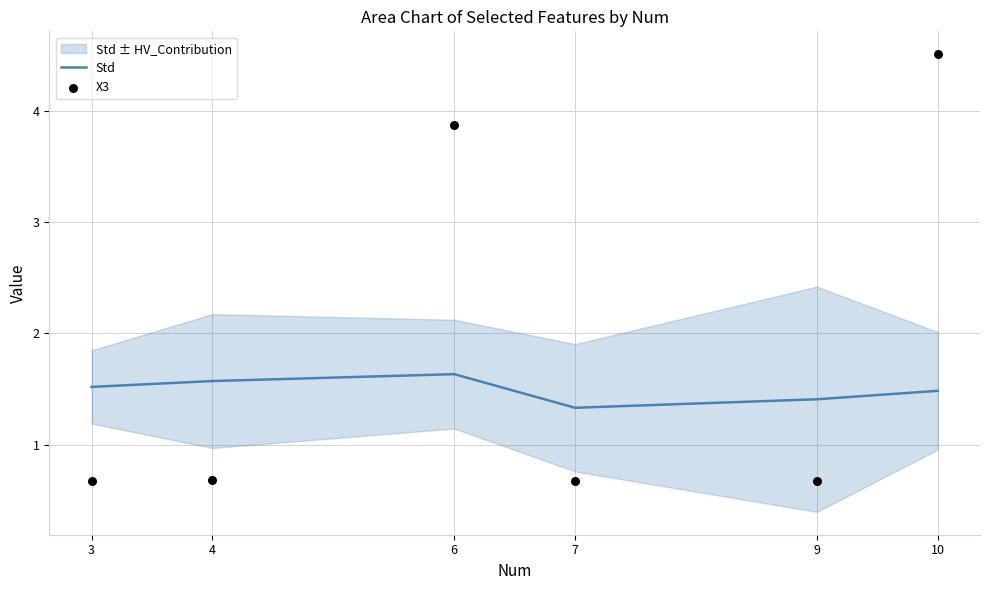

What is the total value across all series at 7?

2.0